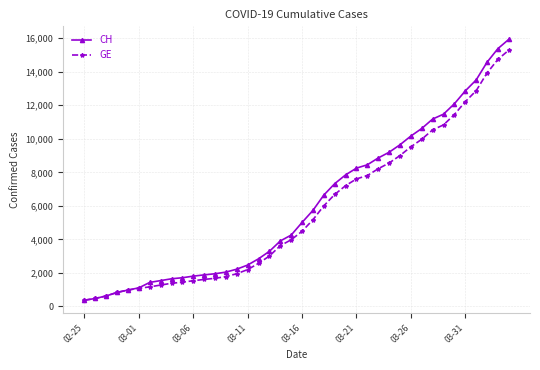

What are all the series names shown in the legend?

CH, GE